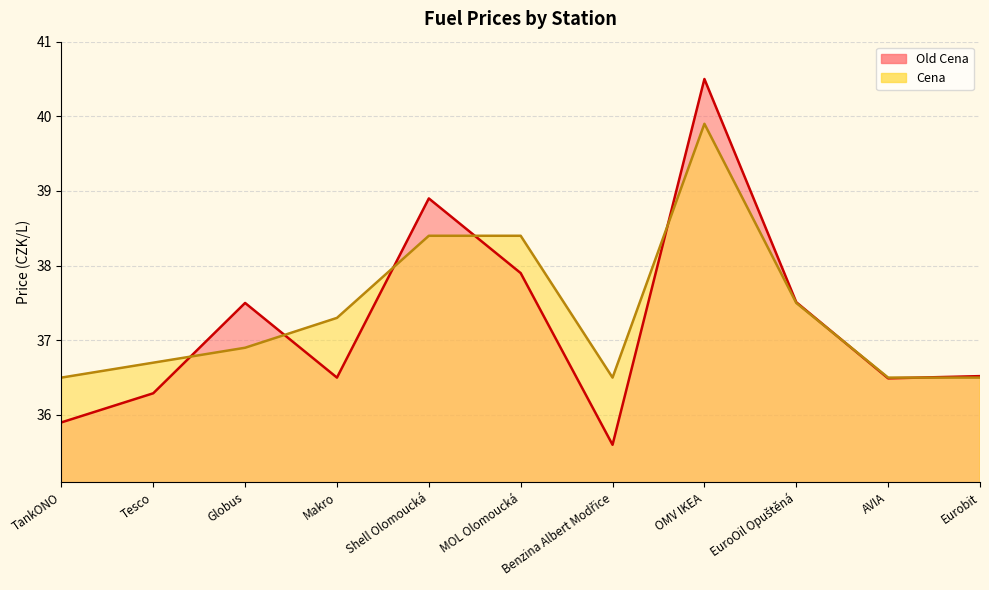

What is the difference between the highest and lowest values at Makro?

0.8